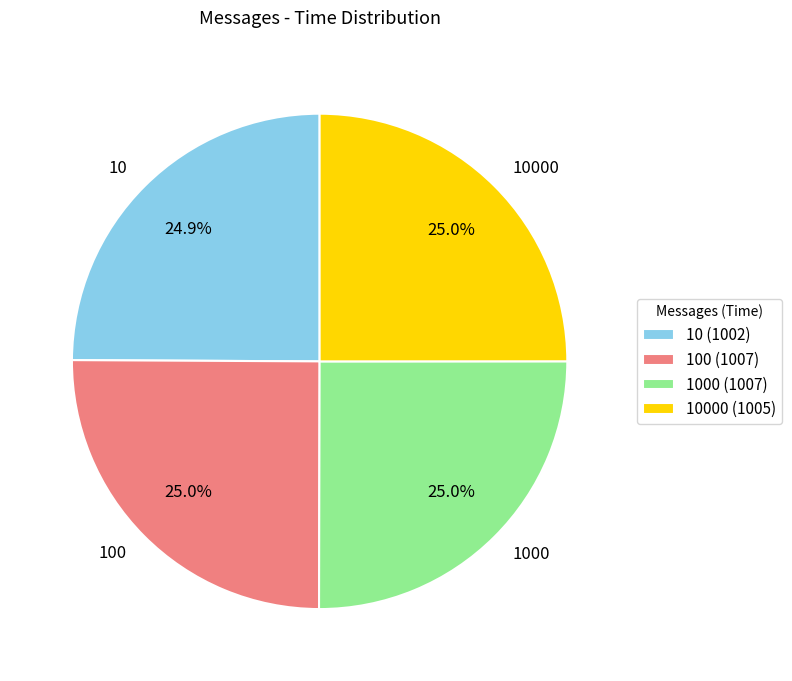

What portion of the pie excludes 100?

75.0%